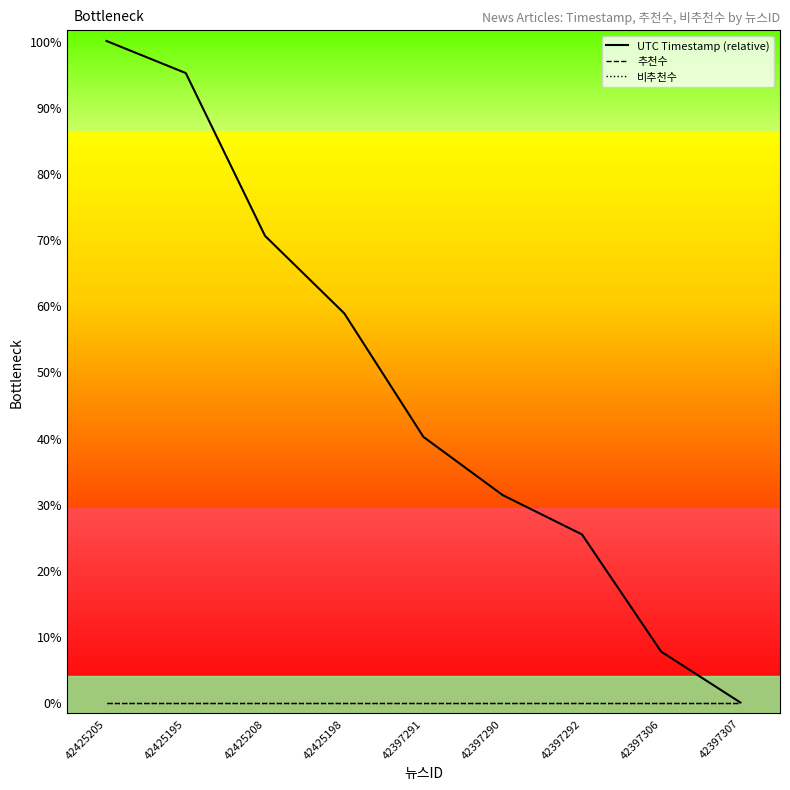

What position from the right is 42397292?

3